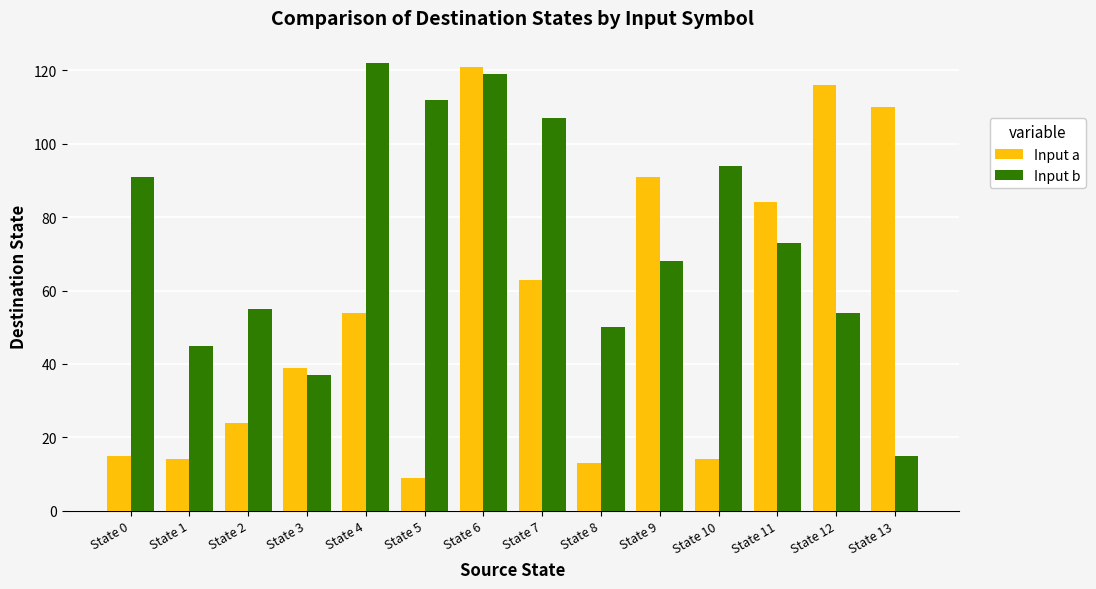

At which label is Input a closest to 65?

State 7